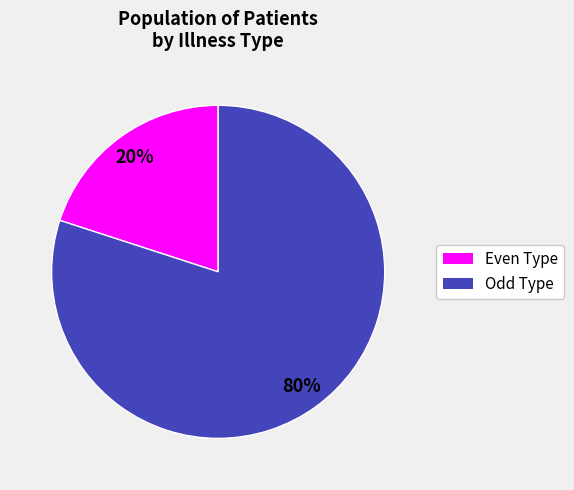

Count the number of slices in the pie.

2